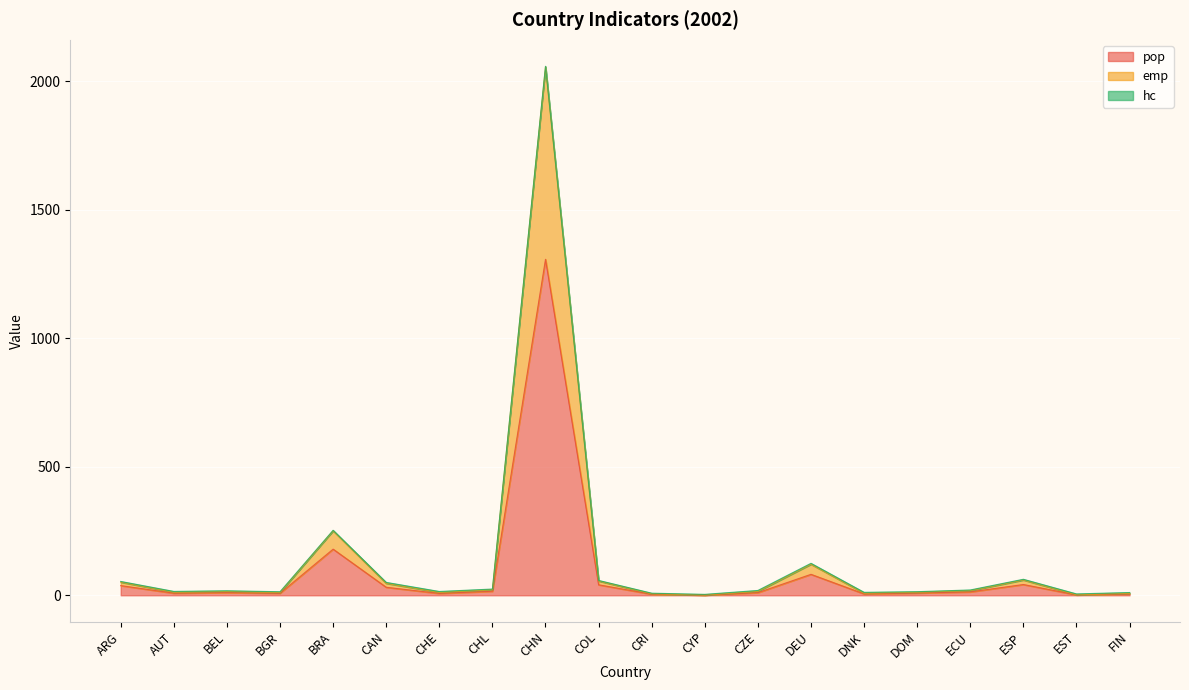

What is the spread (max minus min) of values at EST?

3.9